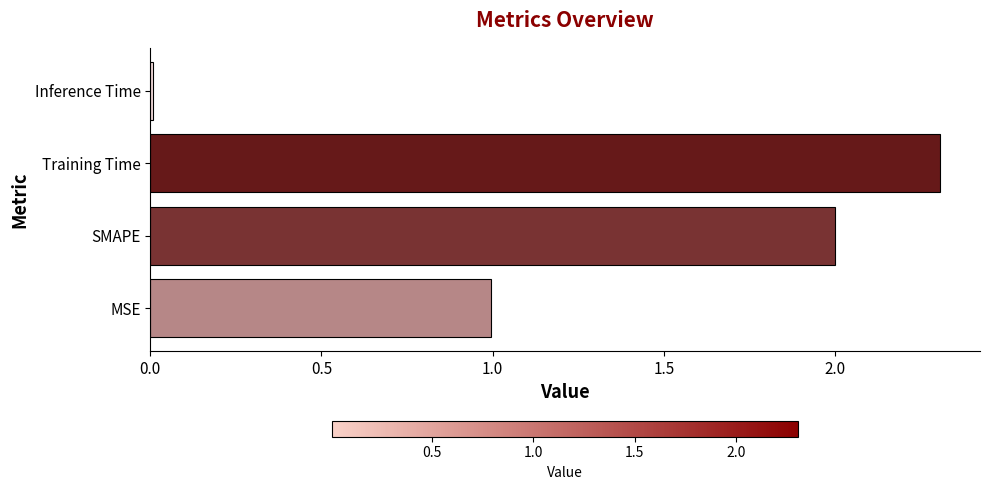

True or false: the data shows 3.0 at SMAPE.

False